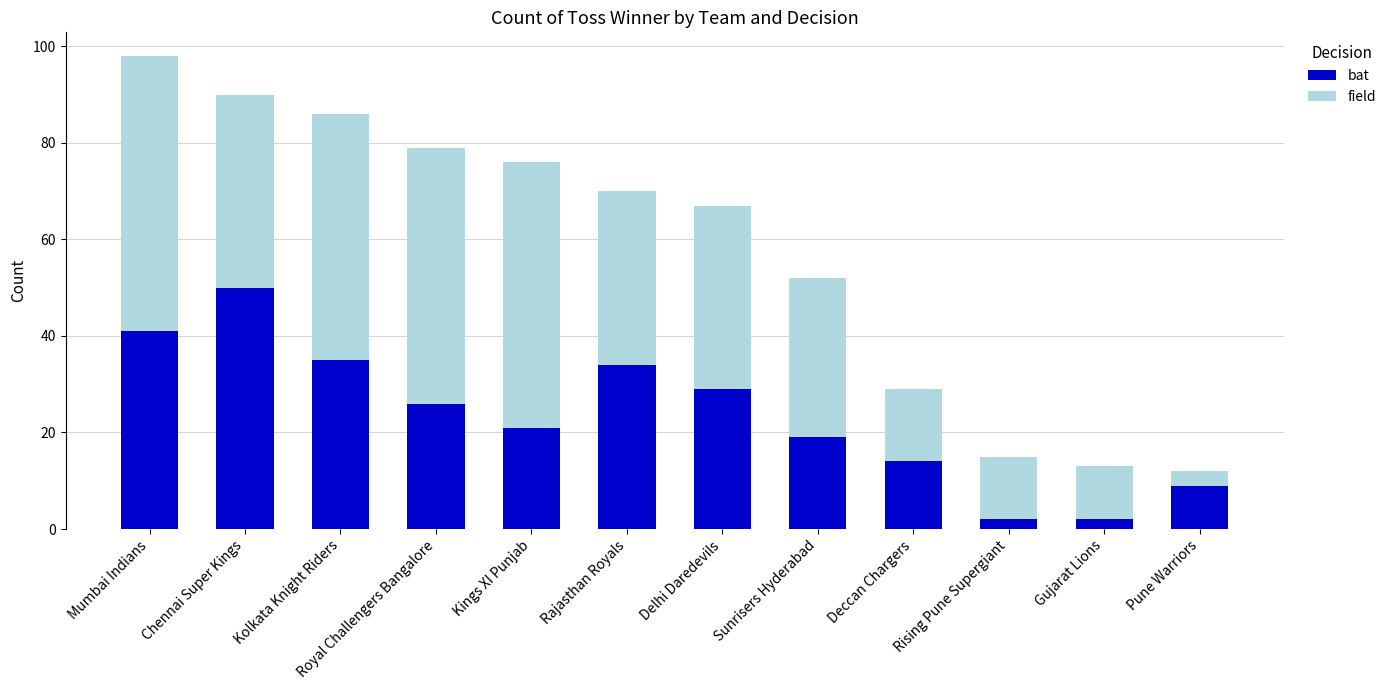

What is the sum of all bat values?

282